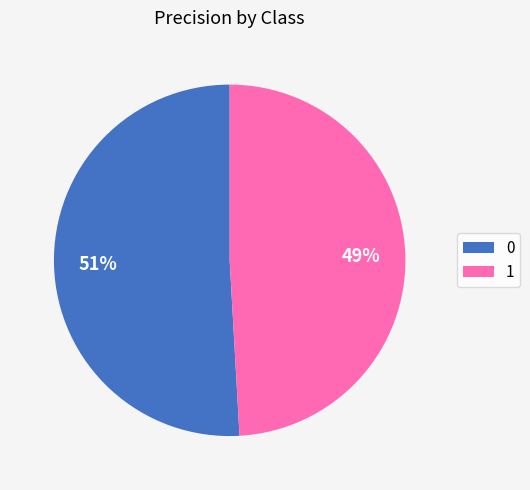

To the nearest percent, what portion does 0 represent?

51%